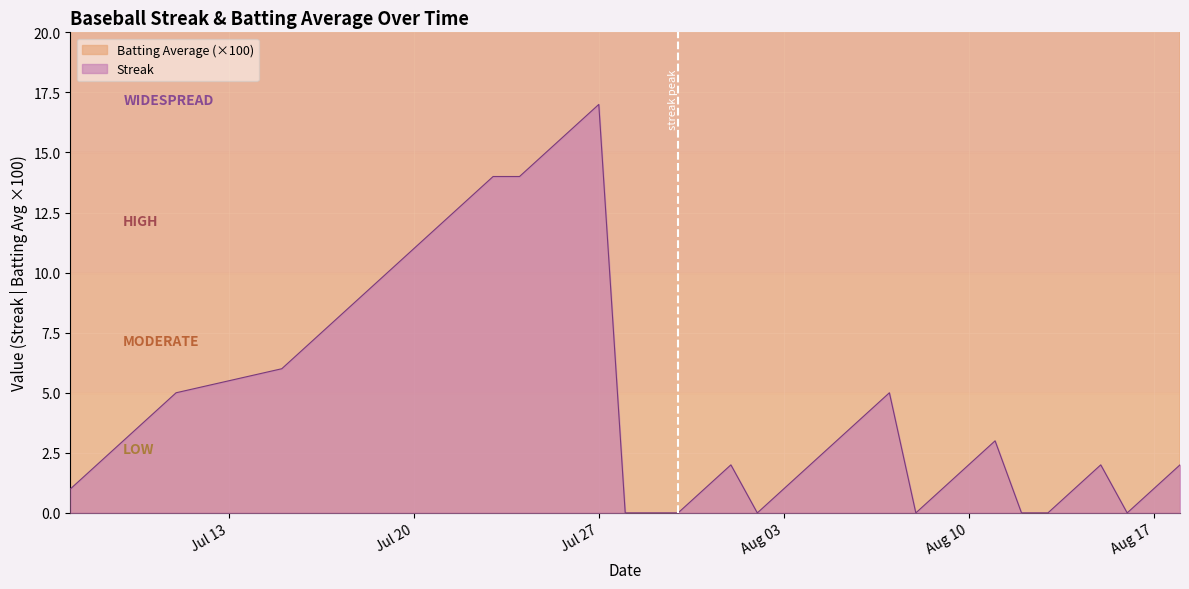

What position from the right is 2010-08-13?

6